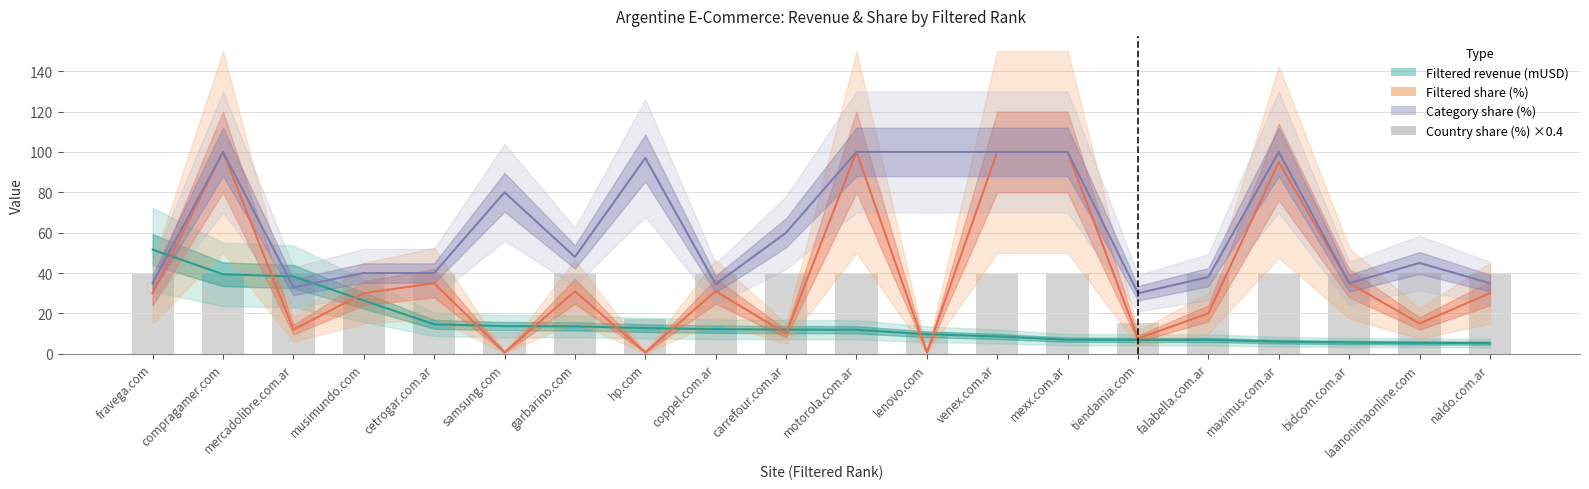

Which series has the largest range (max minus min)?

Filtered share (%)